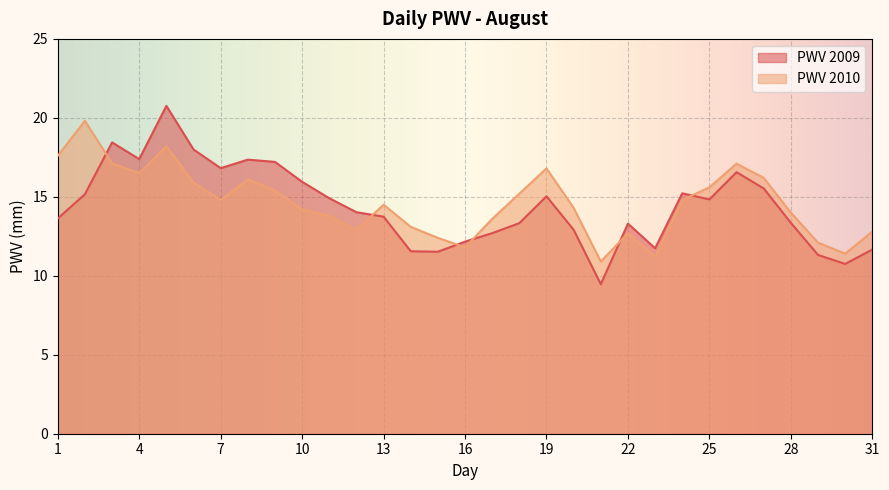

What is the highest value of the PWV series?

20.8